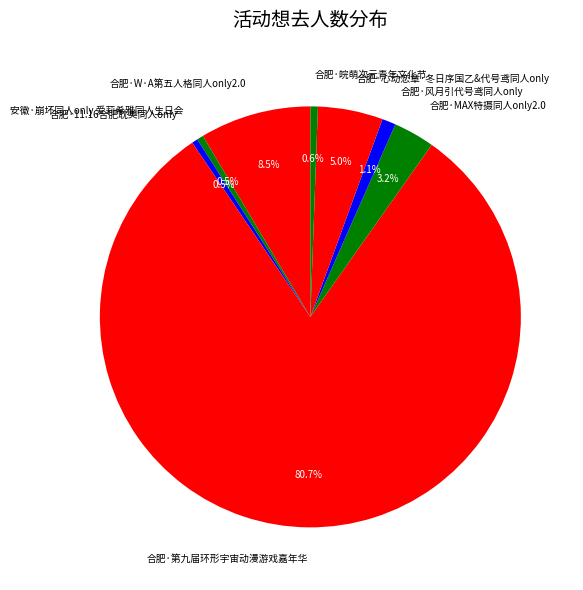

Which slice is the largest?

合肥·第九届环形宇宙动漫游戏嘉年华